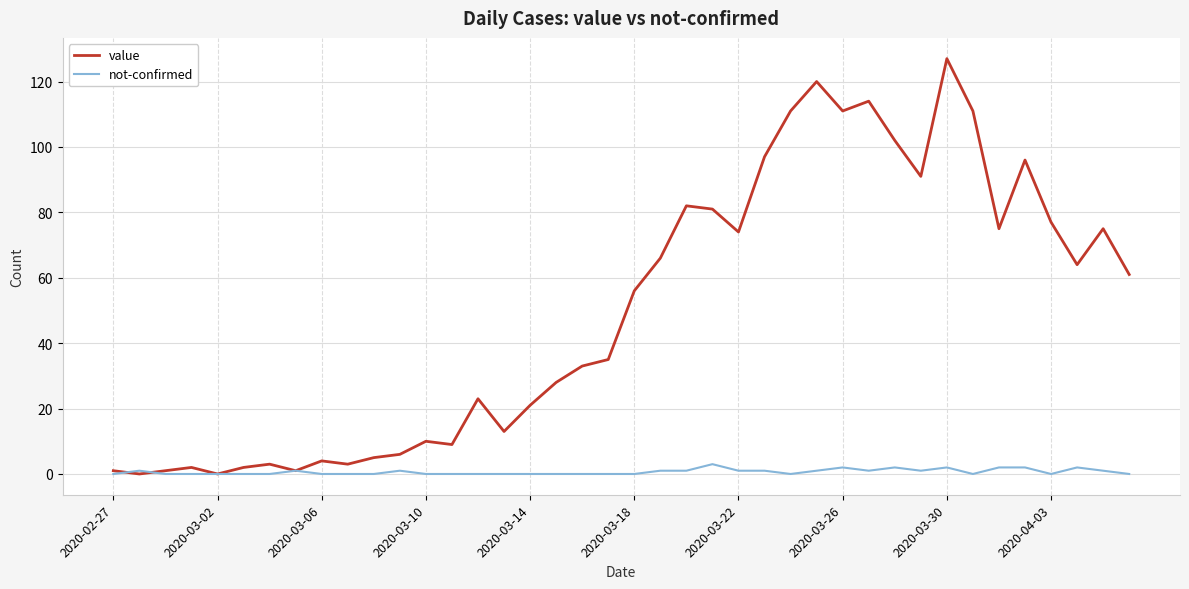

At how many categories does at least one series exceed 40?

20